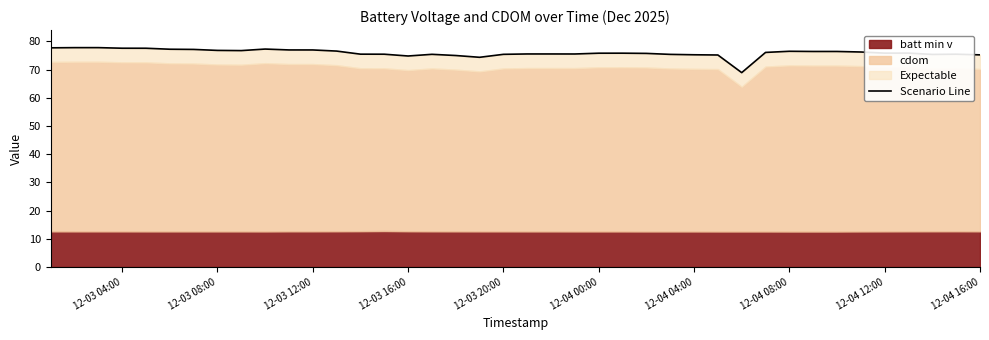

Is it true that the value at 12-03 12:00 is 76.9?

True